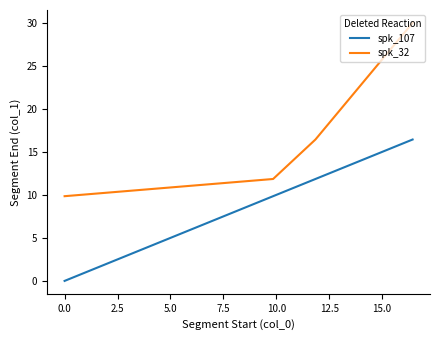

What is the maximum value for spk_32?

30.0